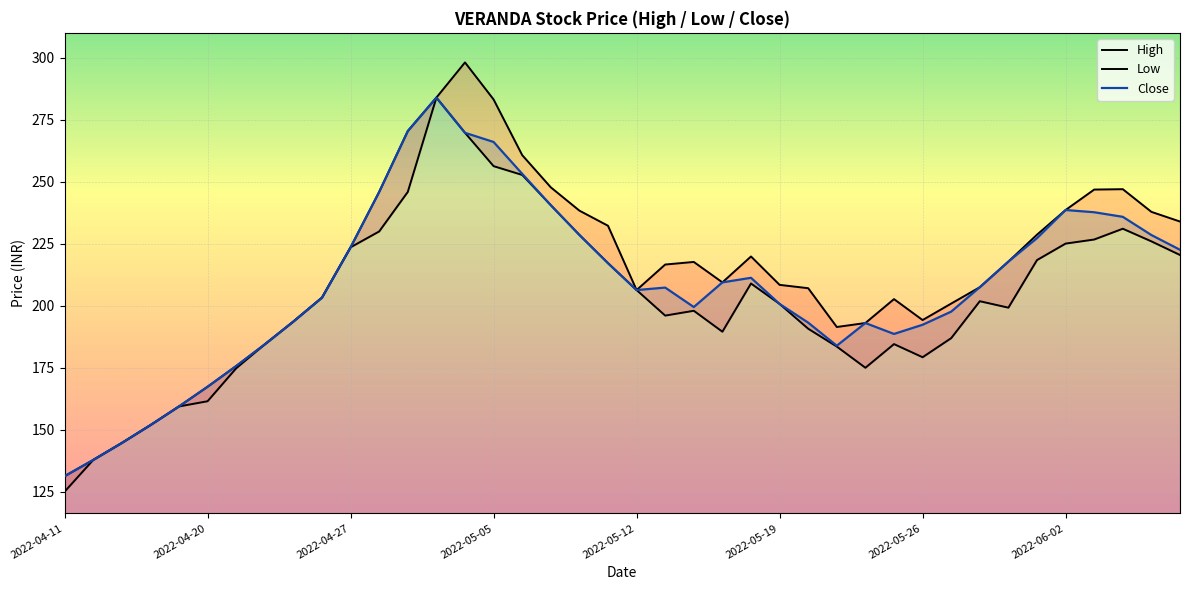

Where is Low nearest to the value 204?

9